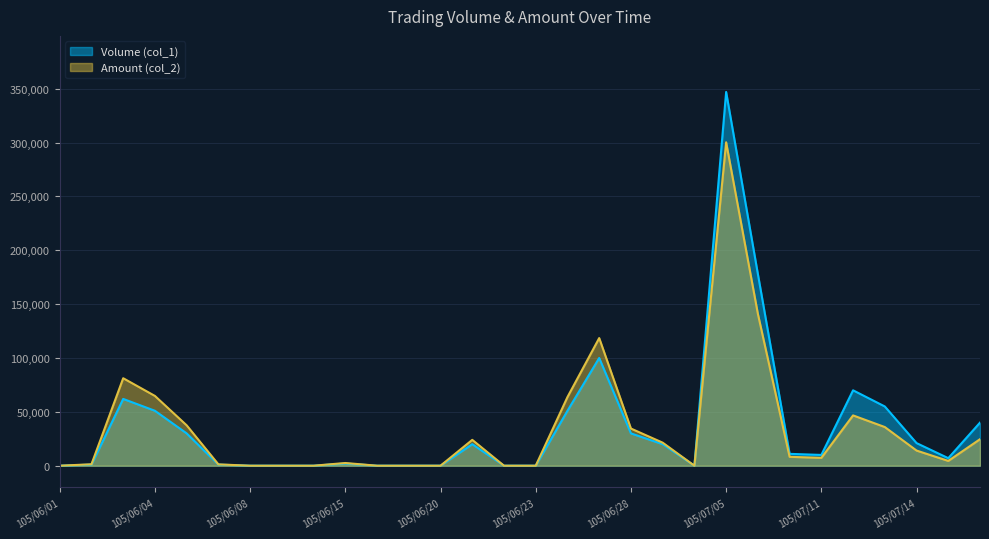

In Volume (col_1), how many points are lower than both neighbors (excluding endpoints)?

3